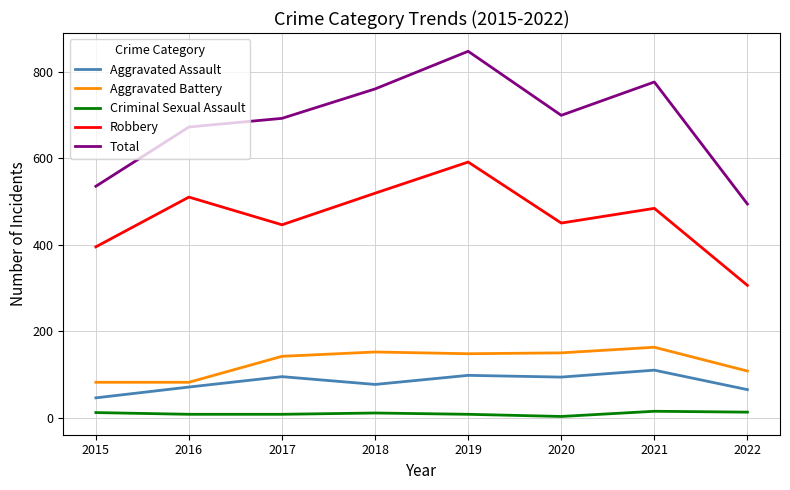

List the series in order of their peak value, highest first.

Total, Robbery, Aggravated Battery, Aggravated Assault, Criminal Sexual Assault